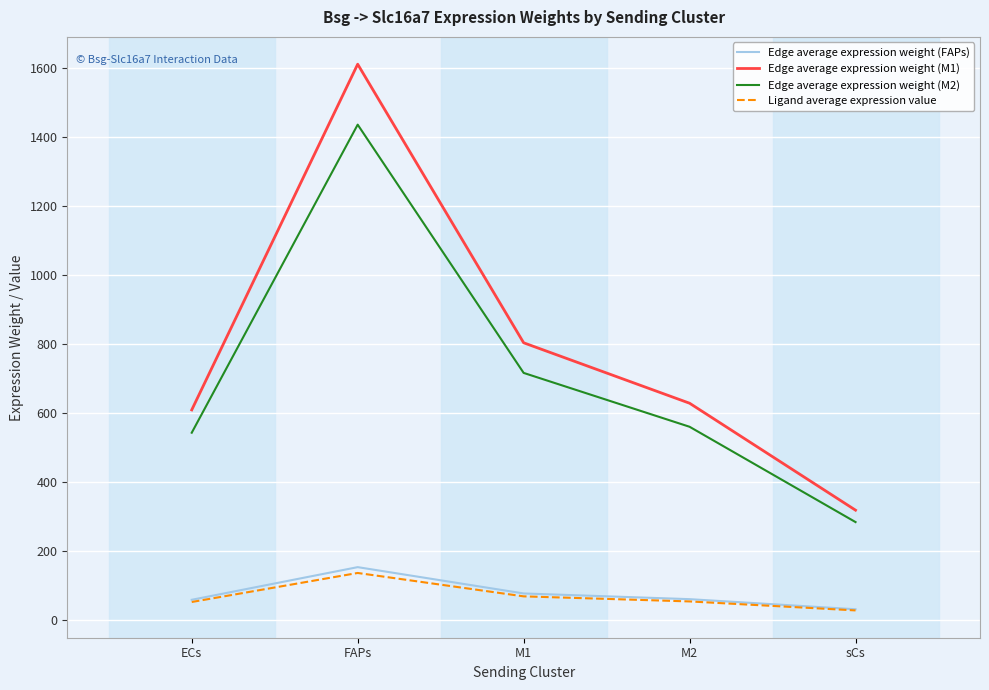

True or false: Edge average expression weight (FAPs) has a value of 152.3 at FAPs.

True